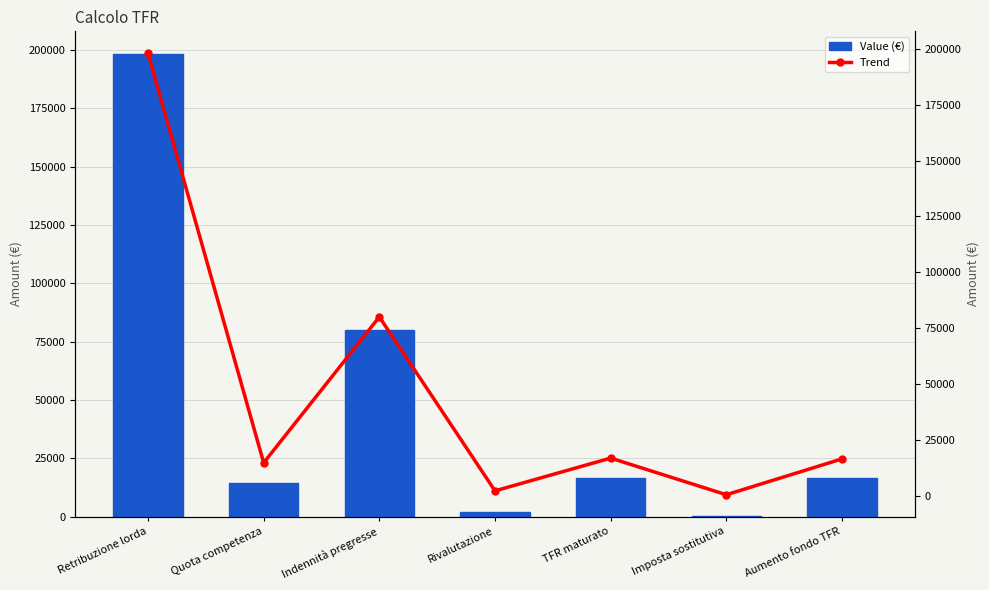

Rank the series at TFR maturato from lowest to highest value.

Value (€), Trend